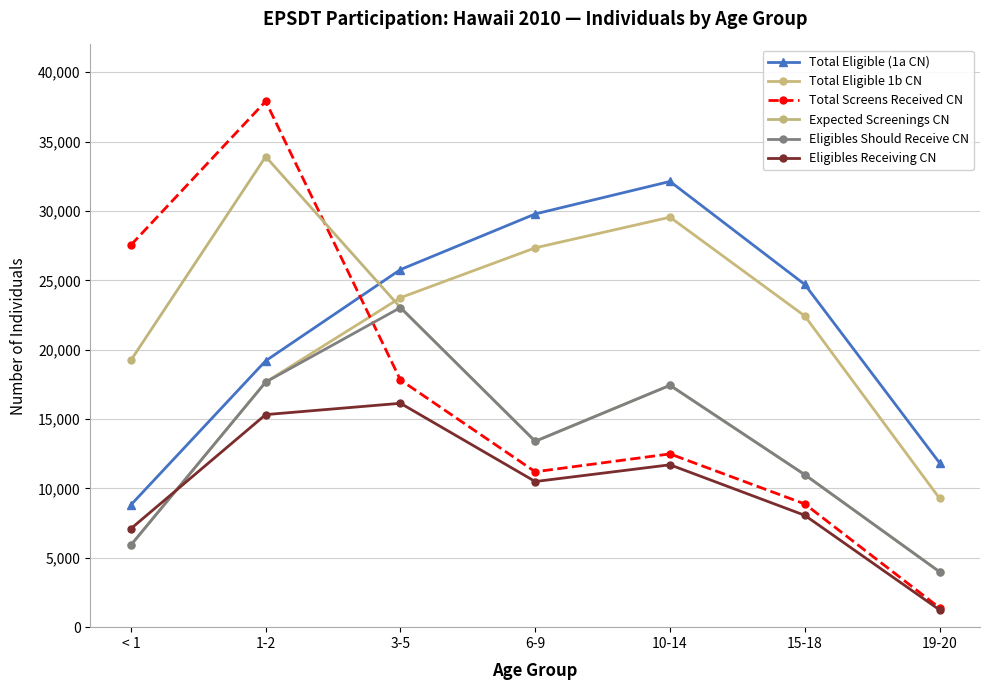

Count the number of data series in this chart.

6